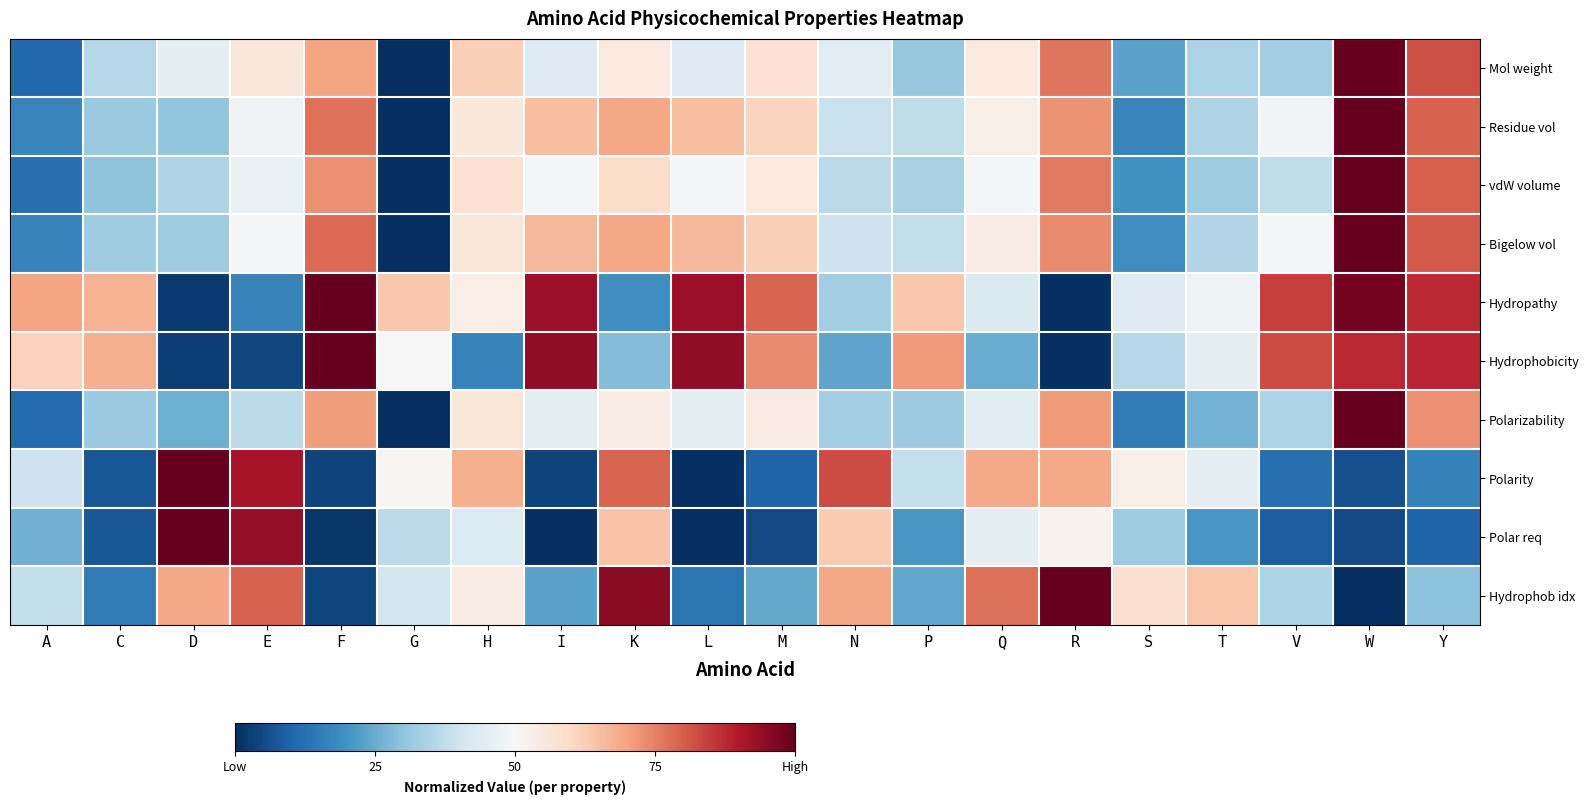

Reading left to right, extract all data points from this chart.

Mol weight: A=0.1	C=0.4	D=0.4	E=0.6	F=0.7	G=0.0	H=0.6	I=0.4	K=0.6	L=0.4	M=0.6	N=0.4	P=0.3	Q=0.6	R=0.8	S=0.2	T=0.3	V=0.3	W=1.0	Y=0.8
Residue vol: A=0.2	C=0.3	D=0.3	E=0.5	F=0.8	G=0.0	H=0.6	I=0.6	K=0.7	L=0.6	M=0.6	N=0.4	P=0.4	Q=0.5	R=0.7	S=0.2	T=0.3	V=0.5	W=1.0	Y=0.8
vdW volume: A=0.1	C=0.3	D=0.3	E=0.5	F=0.7	G=0.0	H=0.6	I=0.5	K=0.6	L=0.5	M=0.5	N=0.4	P=0.3	Q=0.5	R=0.8	S=0.2	T=0.3	V=0.4	W=1.0	Y=0.8
Bigelow vol: A=0.2	C=0.3	D=0.3	E=0.5	F=0.8	G=0.0	H=0.6	I=0.7	K=0.7	L=0.7	M=0.6	N=0.4	P=0.4	Q=0.5	R=0.7	S=0.2	T=0.4	V=0.5	W=1.0	Y=0.8
Hydropathy: A=0.7	C=0.7	D=0.0	E=0.2	F=1.0	G=0.6	H=0.5	I=0.9	K=0.2	L=0.9	M=0.8	N=0.3	P=0.6	Q=0.4	R=0.0	S=0.4	T=0.5	V=0.8	W=1.0	Y=0.9
Hydrophobicity: A=0.6	C=0.7	D=0.0	E=0.0	F=1.0	G=0.5	H=0.2	I=0.9	K=0.3	L=0.9	M=0.7	N=0.2	P=0.7	Q=0.3	R=0.0	S=0.4	T=0.5	V=0.8	W=0.9	Y=0.9
Polarizability: A=0.1	C=0.3	D=0.3	E=0.4	F=0.7	G=0.0	H=0.6	I=0.5	K=0.5	L=0.5	M=0.5	N=0.3	P=0.3	Q=0.4	R=0.7	S=0.2	T=0.3	V=0.3	W=1.0	Y=0.7
Polarity: A=0.4	C=0.1	D=1.0	E=0.9	F=0.0	G=0.5	H=0.7	I=0.0	K=0.8	L=0.0	M=0.1	N=0.8	P=0.4	Q=0.7	R=0.7	S=0.5	T=0.5	V=0.1	W=0.1	Y=0.2
Polar req: A=0.3	C=0.1	D=1.0	E=0.9	F=0.0	G=0.4	H=0.4	I=0.0	K=0.6	L=0.0	M=0.0	N=0.6	P=0.2	Q=0.5	R=0.5	S=0.3	T=0.2	V=0.1	W=0.0	Y=0.1
Hydrophob idx: A=0.4	C=0.2	D=0.7	E=0.8	F=0.0	G=0.4	H=0.5	I=0.2	K=1.0	L=0.1	M=0.2	N=0.7	P=0.2	Q=0.8	R=1.0	S=0.6	T=0.6	V=0.3	W=0.0	Y=0.3